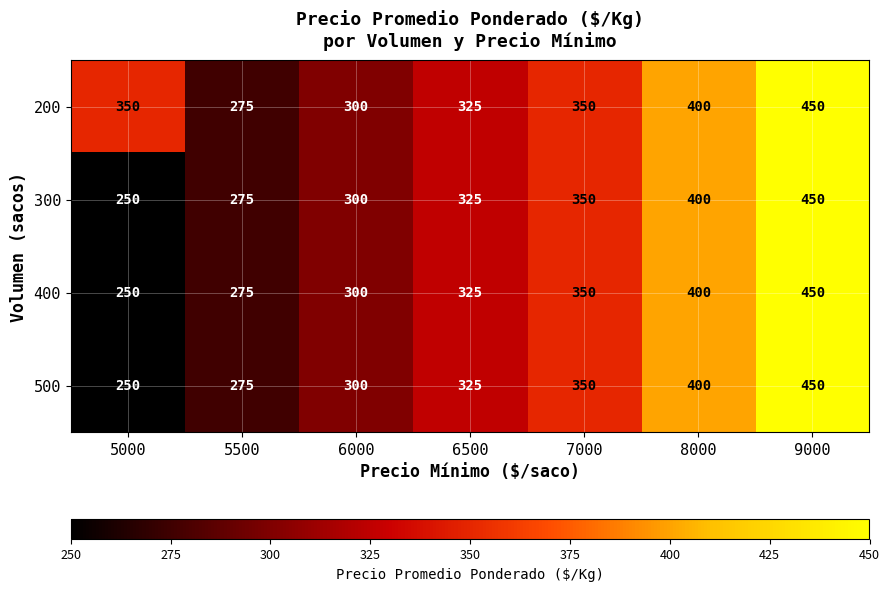

What is the difference between the second highest and second lowest values in the 200 series?

100